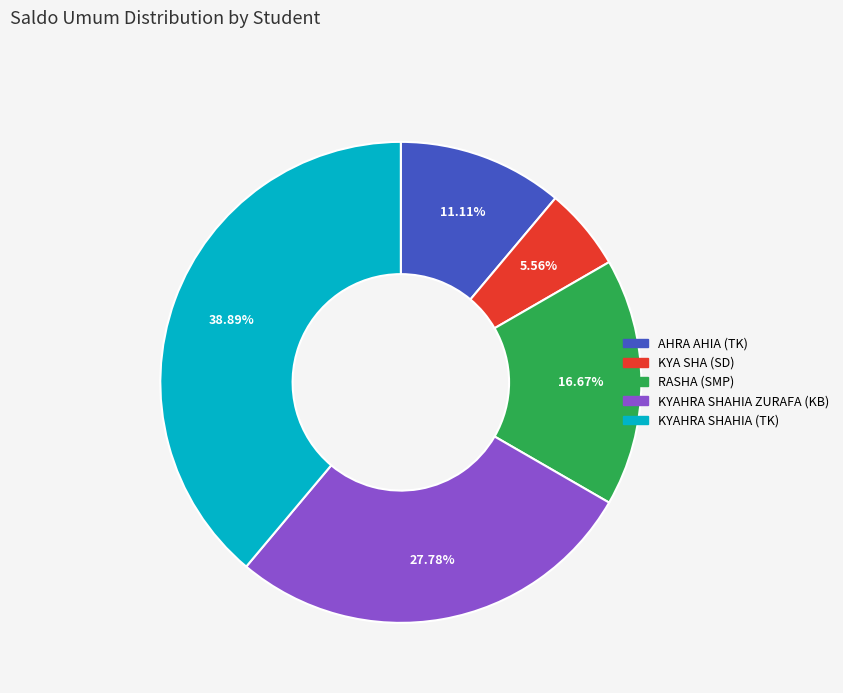

Is there any slice that represents more than half of the pie?

No